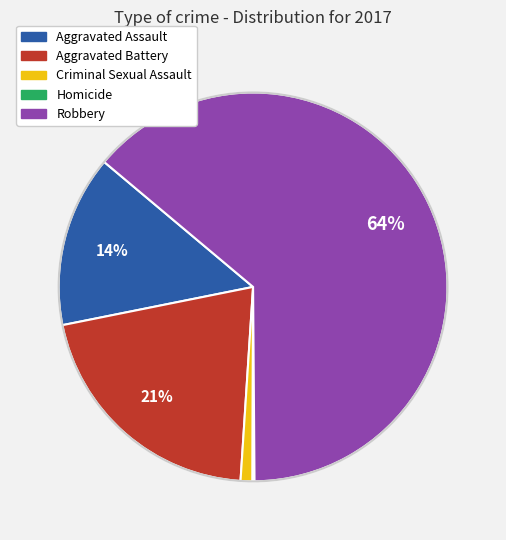

What is the ratio of the value at Aggravated Assault to the value at Robbery?

0.2